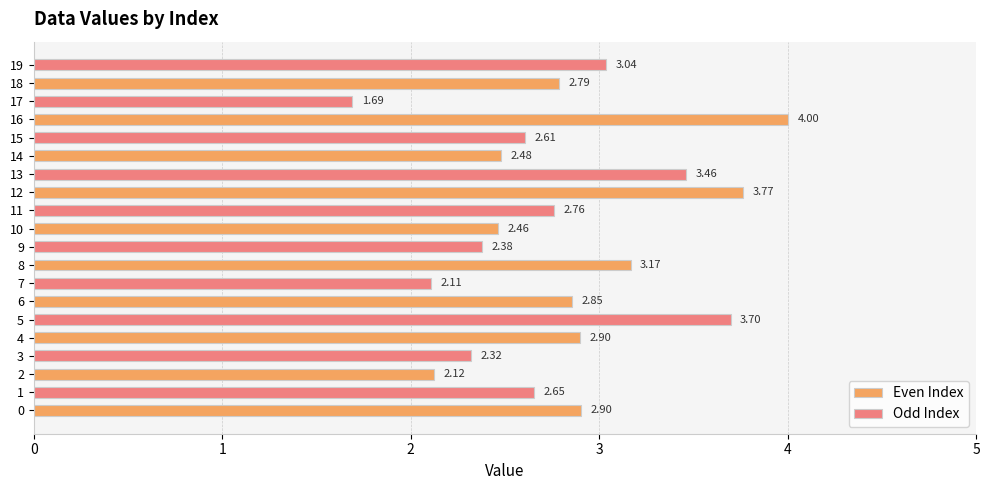

What is the difference between the highest and lowest values at 10?

0.3